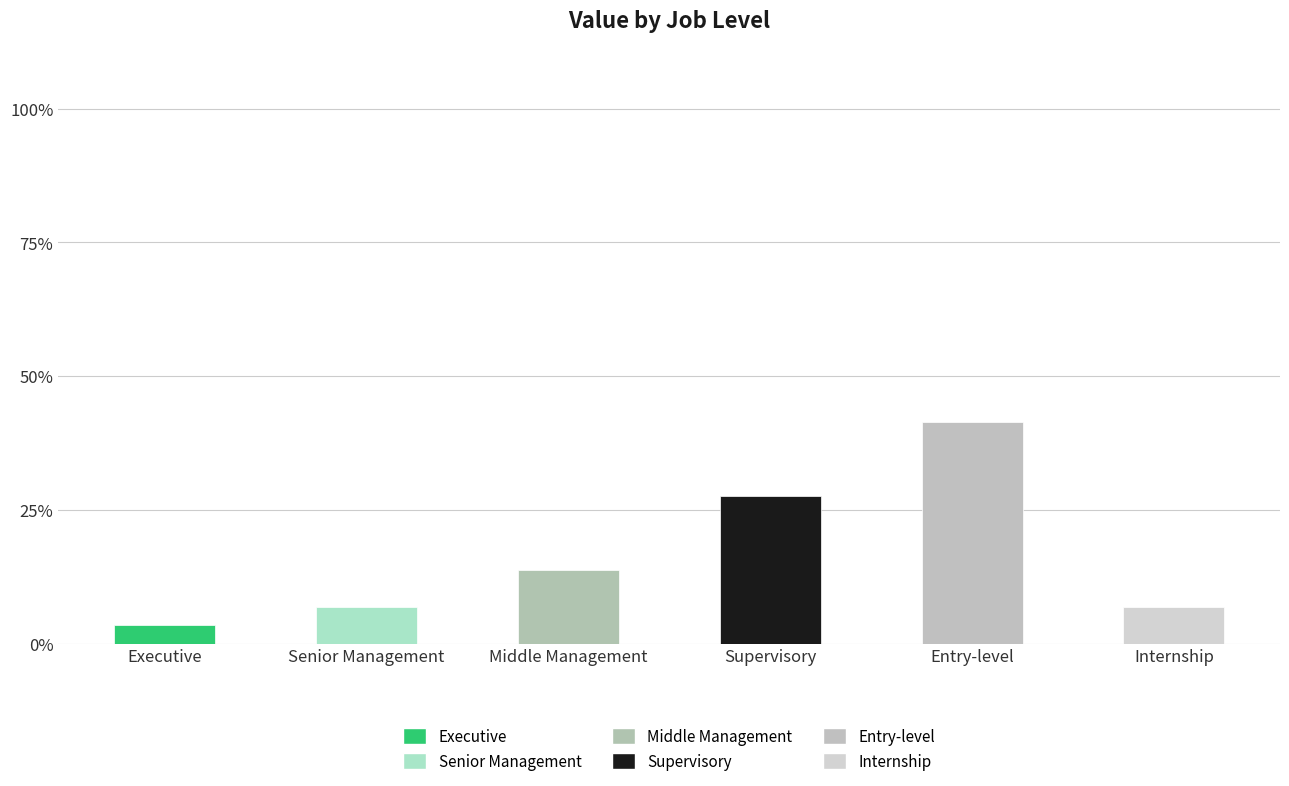

The chart shows a value of 62.9 at Entry-level. True or false?

False